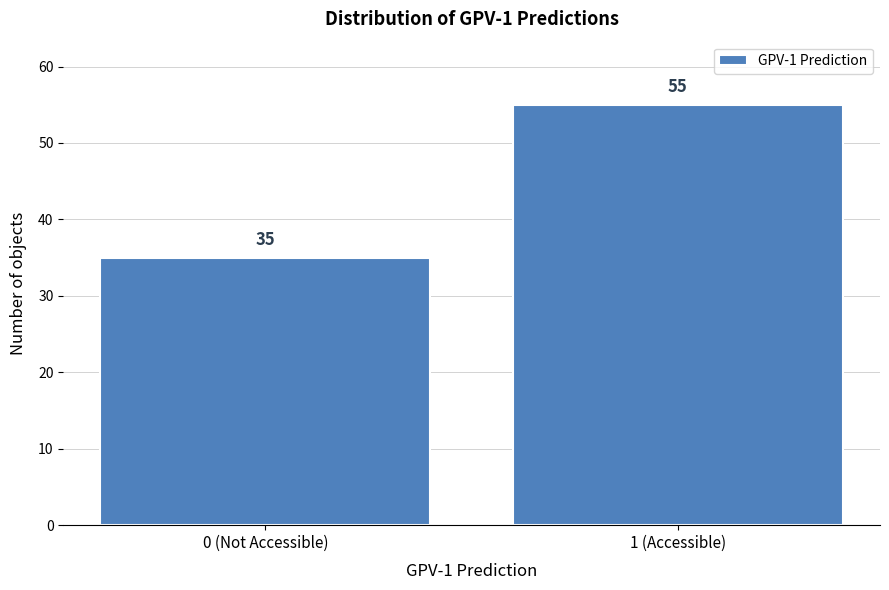

Reading left to right, transcribe all the data shown in this chart.

0 (Not Accessible)=35	1 (Accessible)=55